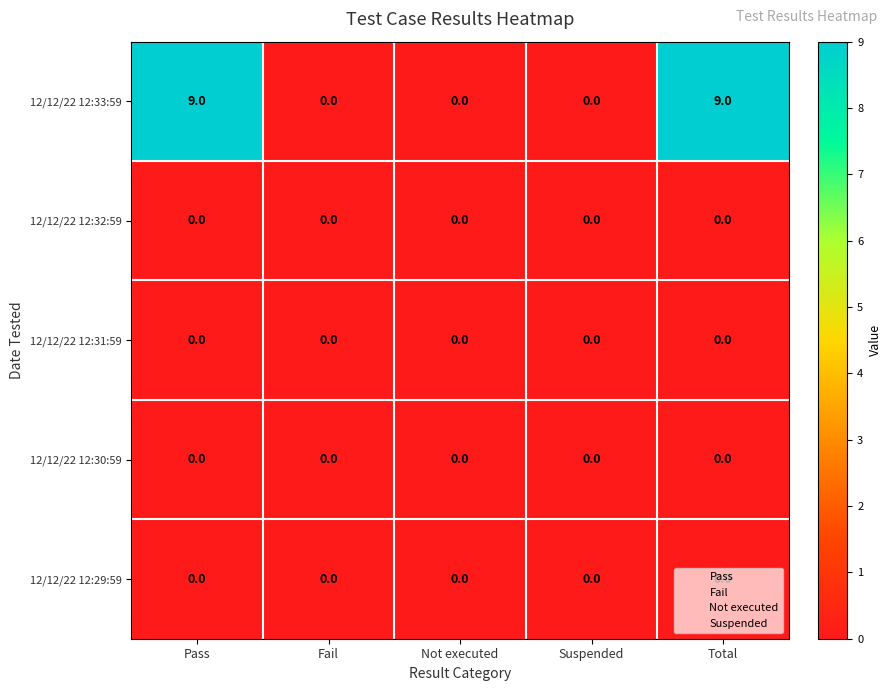

What is the greatest value displayed?

9